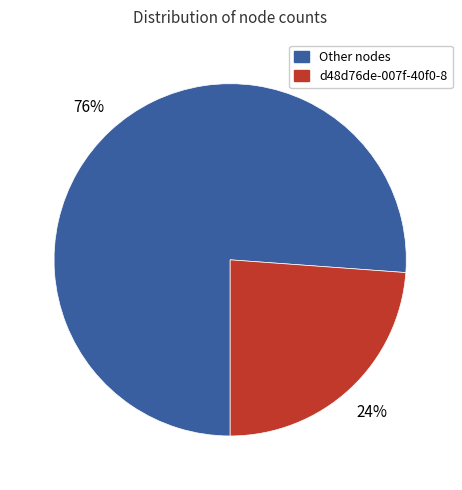

Is there any slice that represents more than half of the pie?

Yes